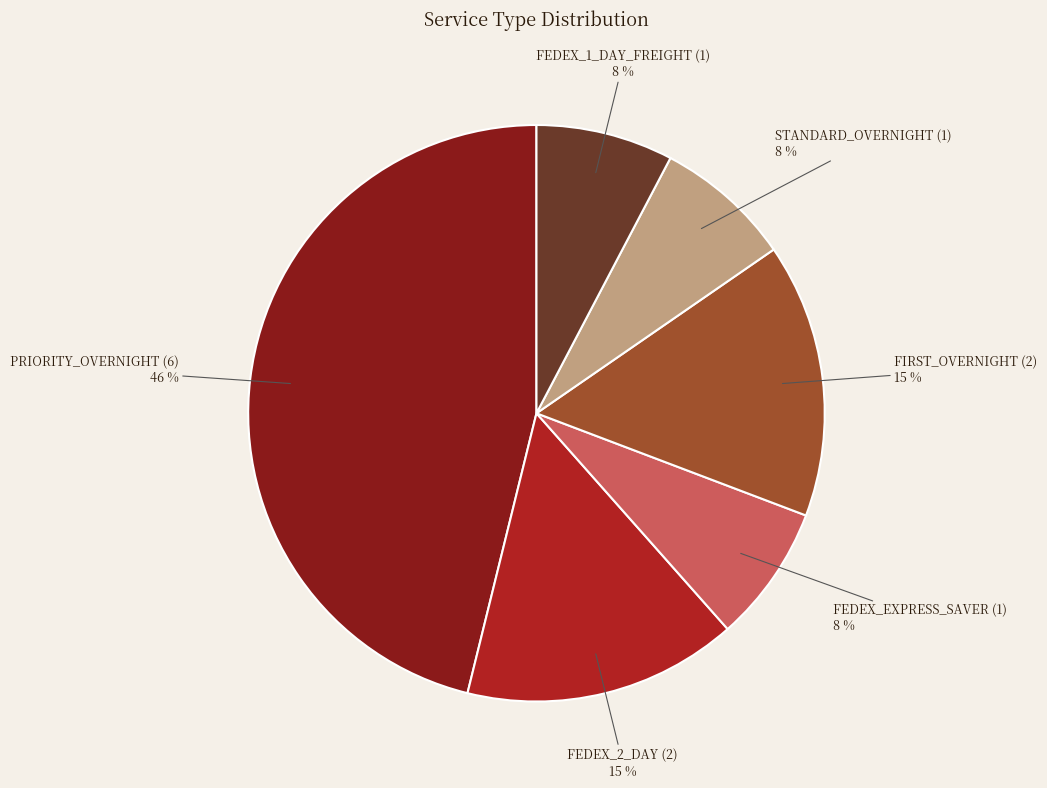

To the nearest percent, what is the average slice percentage?

17%